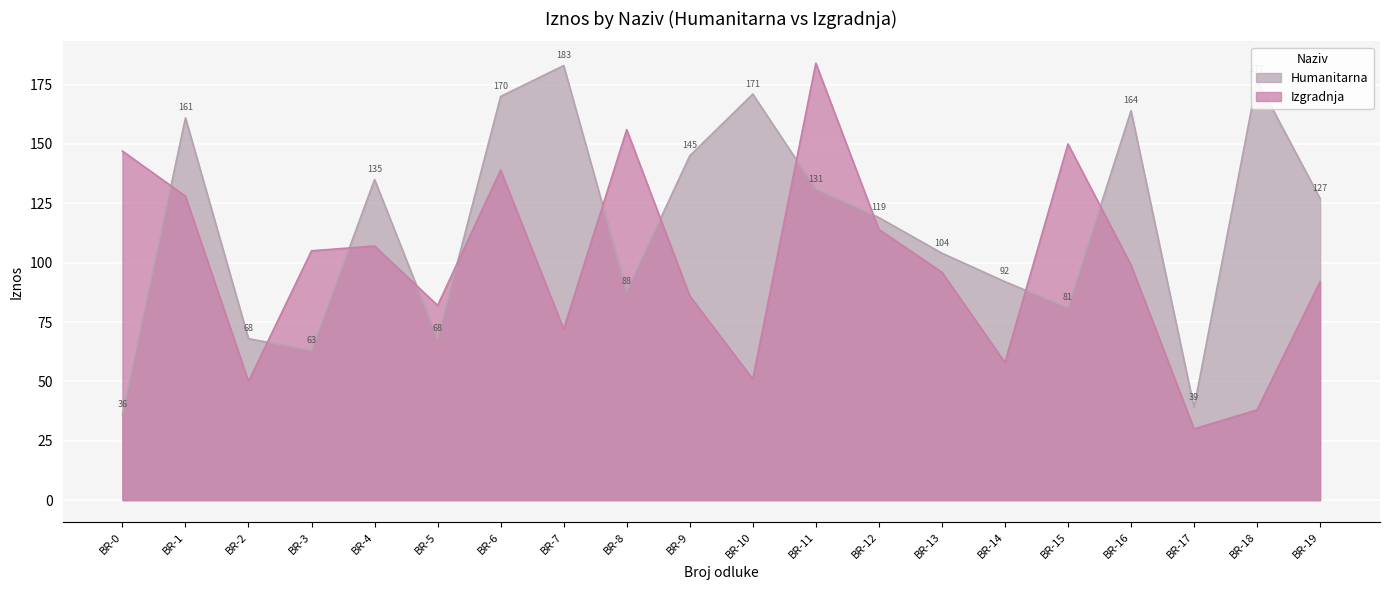

The value of Humanitarna at BR-13 is 104. True or false?

True